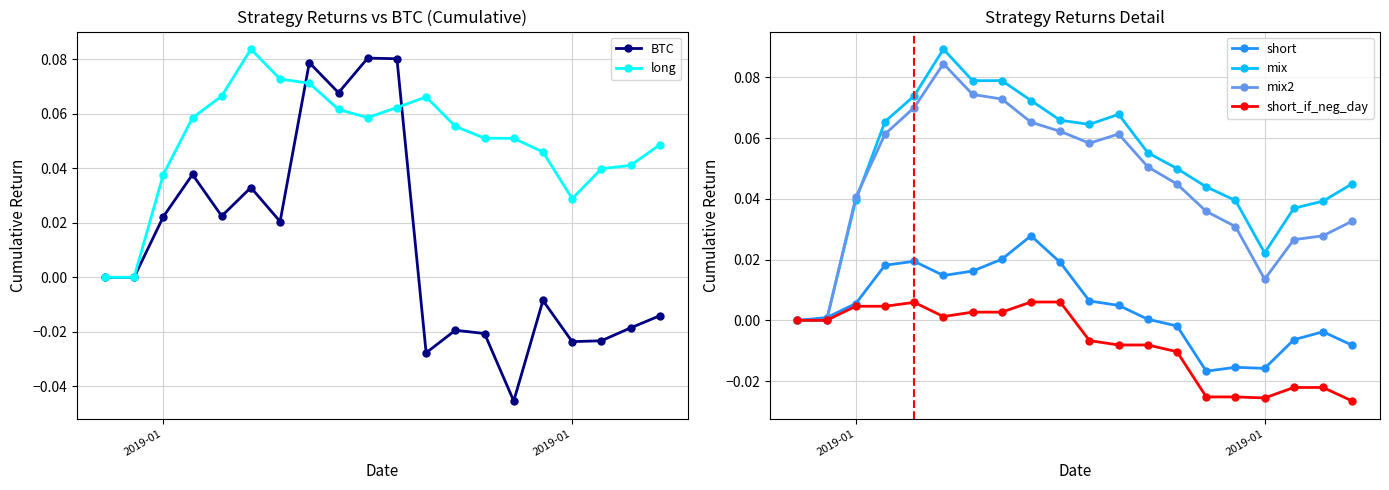

Which series has the largest range (max minus min)?

BTC